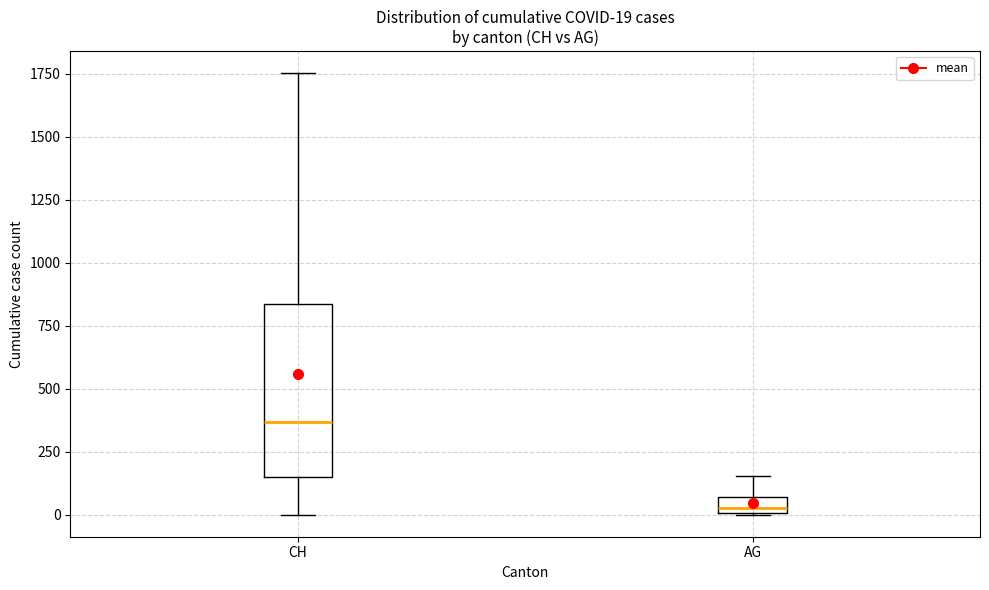

Which box has the lowest median line?

AG